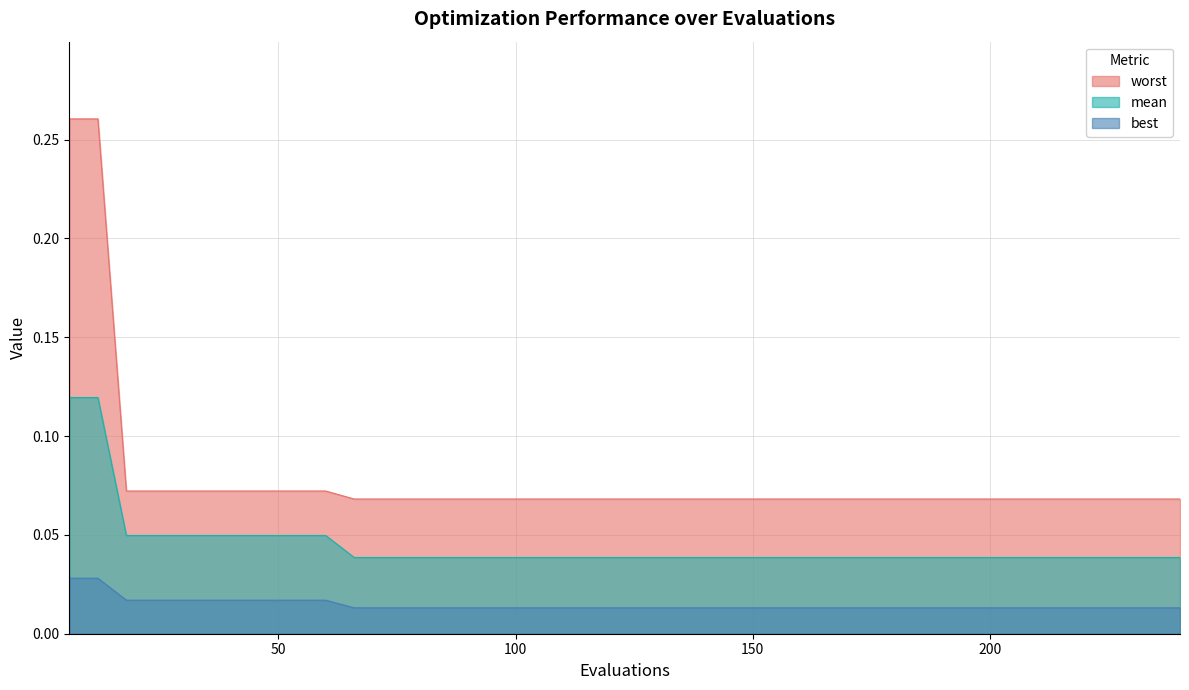

How many lines are shown in the chart?

3